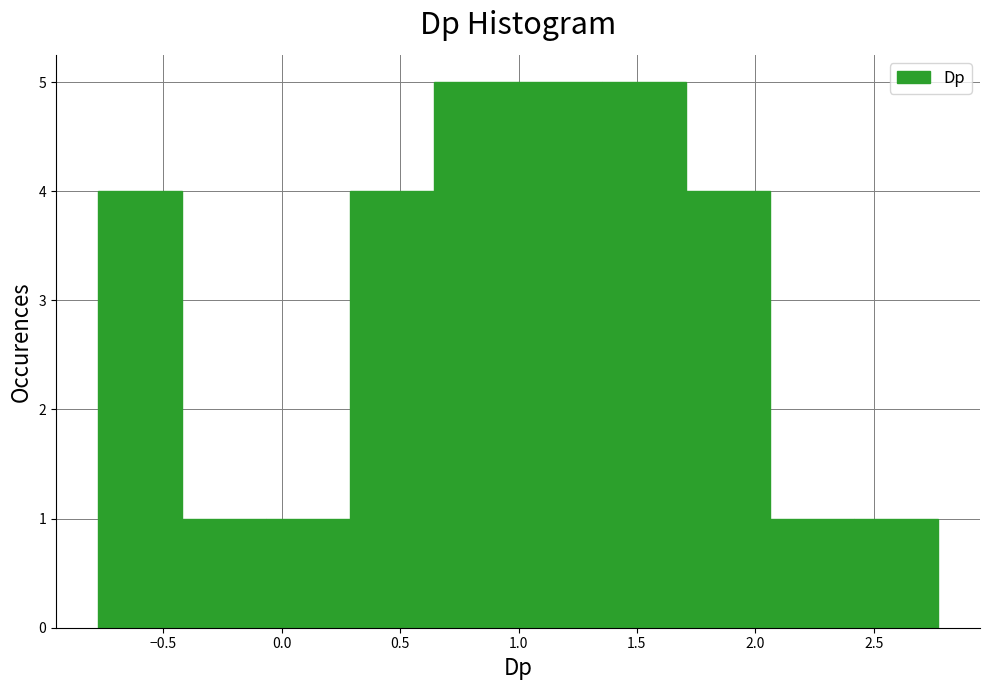

What is the height of the bar covering 2.05 to 2.40 on the x-axis? Neither the bar edges nor the heights are printed on the chart, so give them approximately, as read against the axes.

1